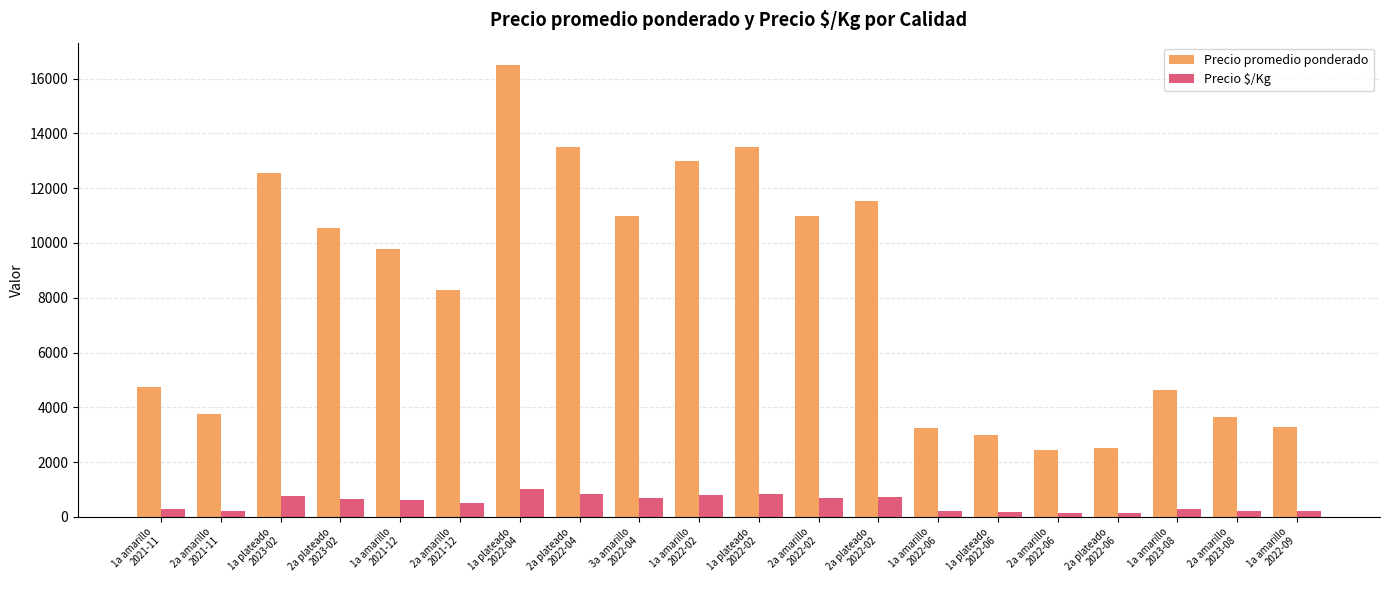

The Precio promedio ponderado series shows 16484 at 1a plateado
2022-04. True or false?

True